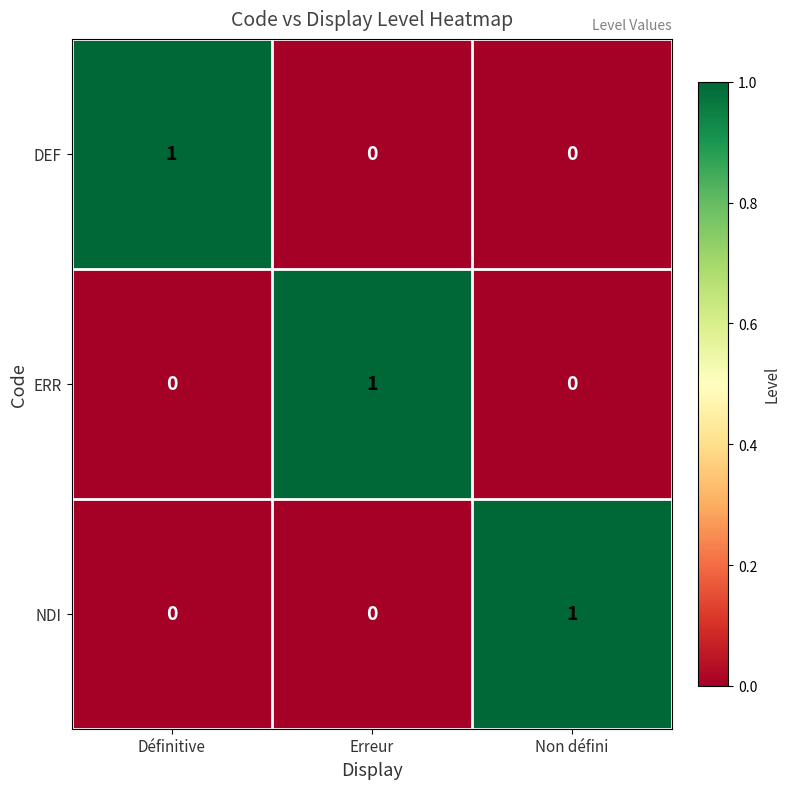

Count the number of data series in this chart.

3